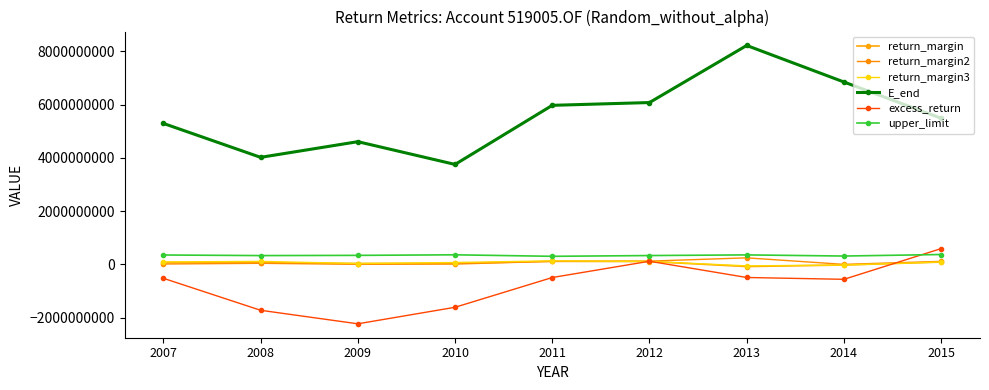

At which category does excess_return reach its first local peak?

2012